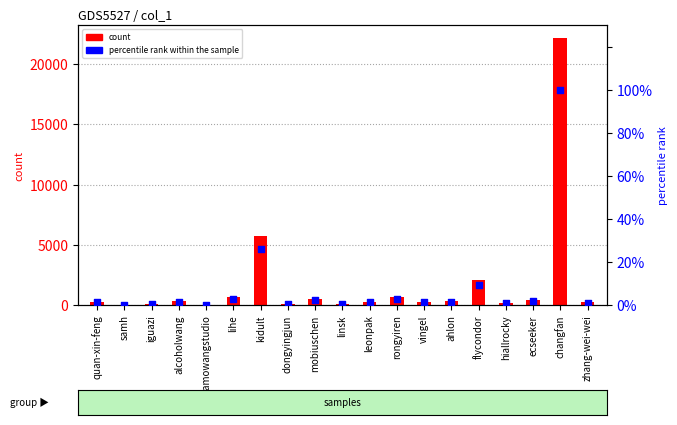

Which series has the largest total across all categories?

count